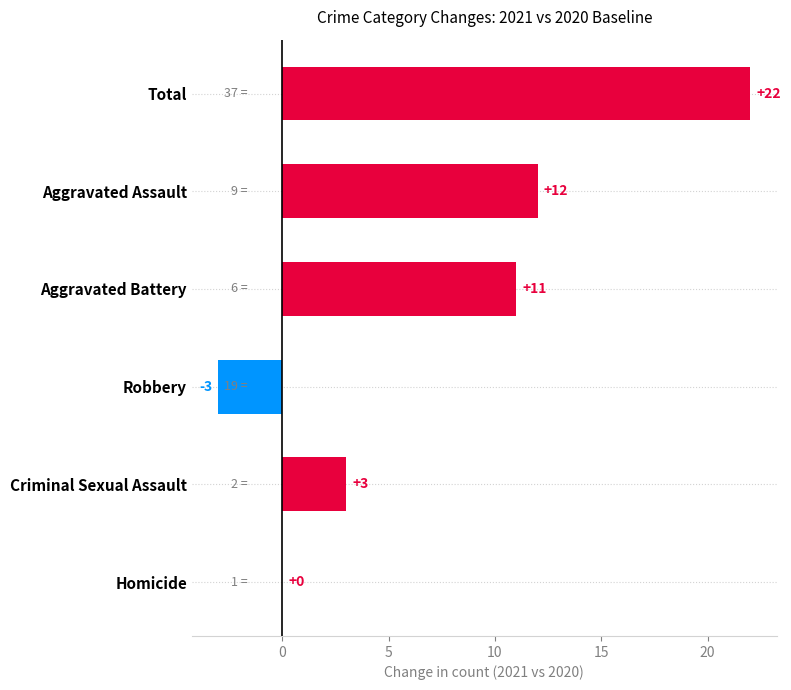

Which has a higher value, Robbery or Aggravated Battery?

Aggravated Battery